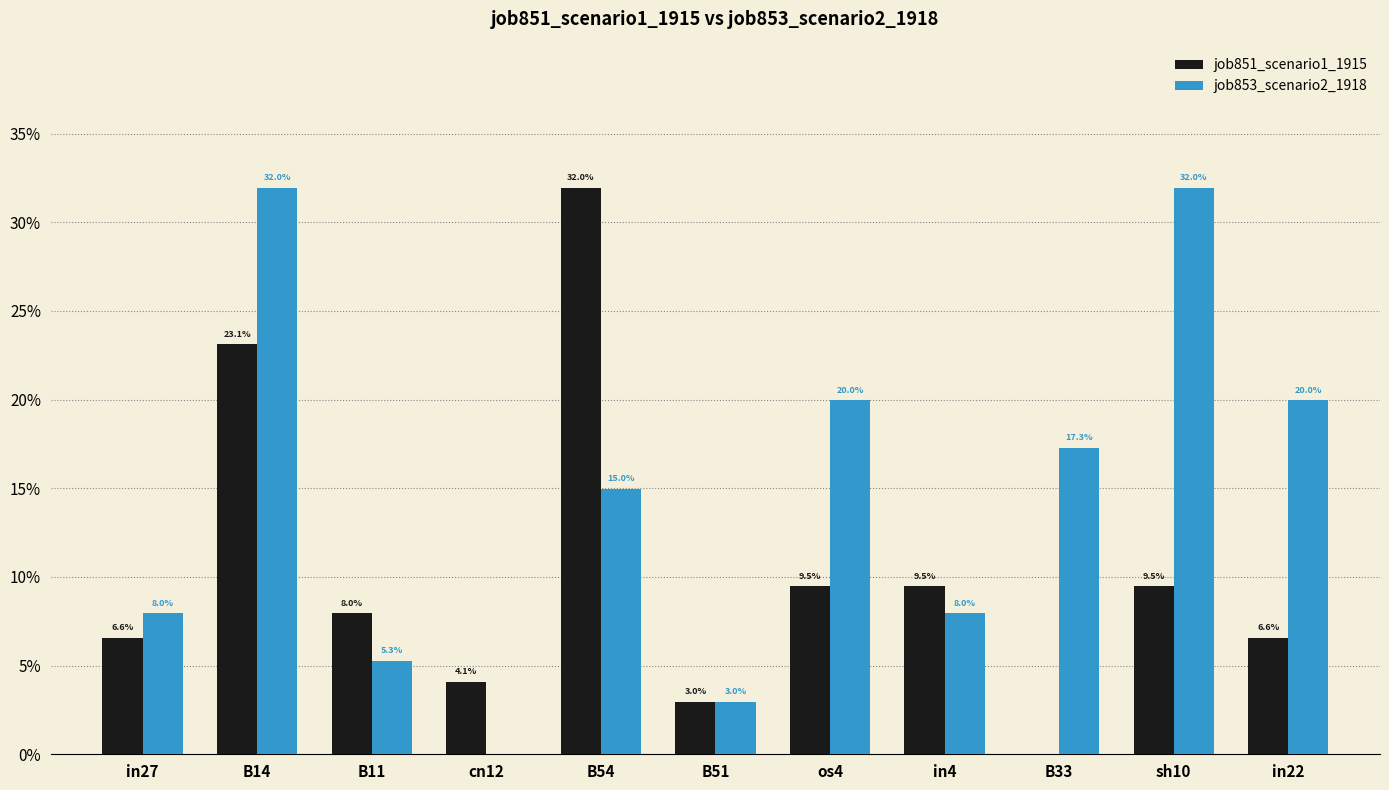

What are all the series names shown in the legend?

job851_scenario1_1915, job853_scenario2_1918